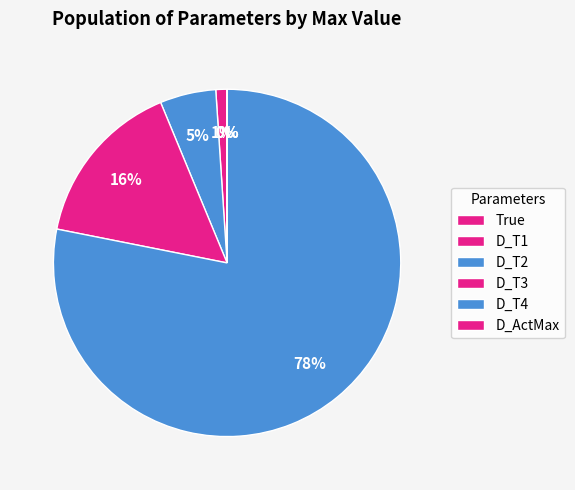

How much of the chart is everything except D_T2?

94.8%